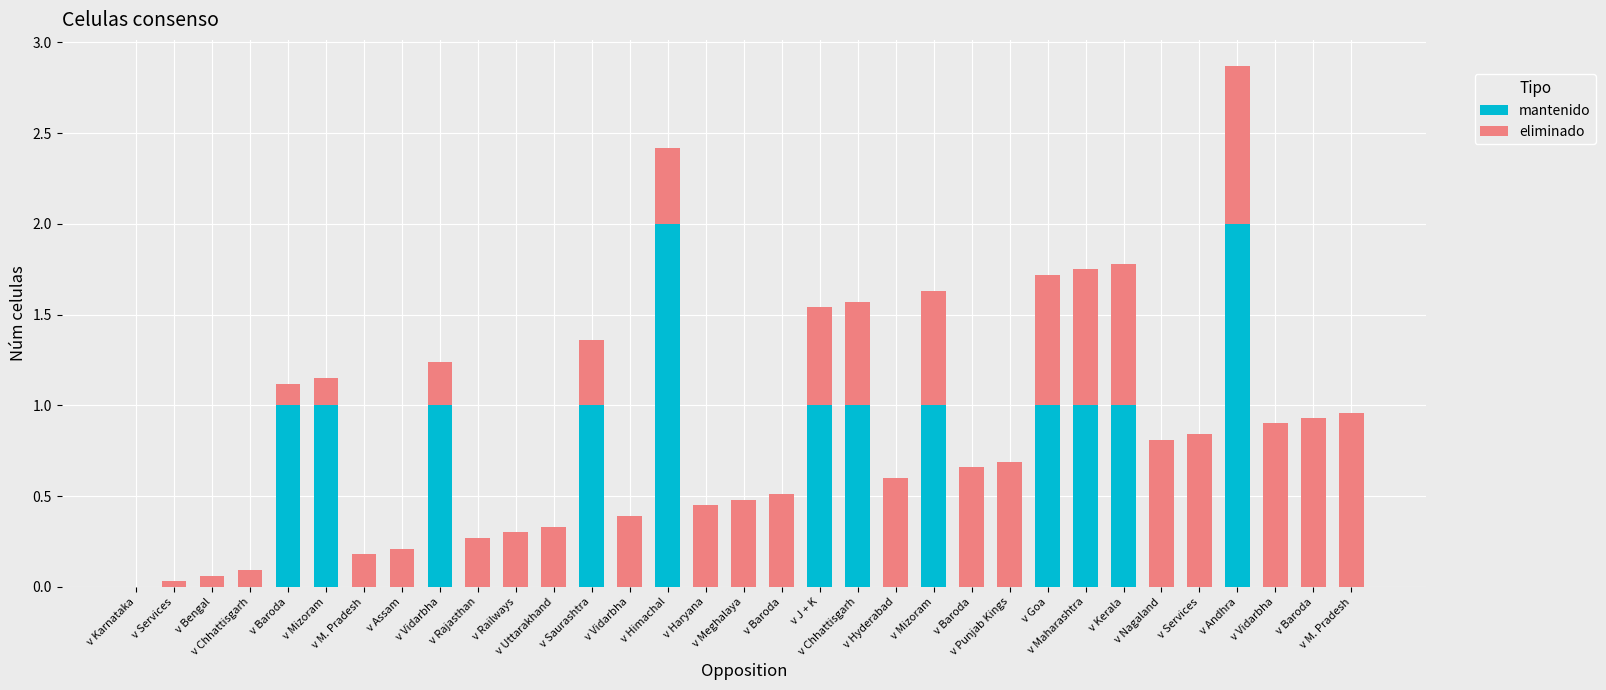

Are the bars horizontal?

No